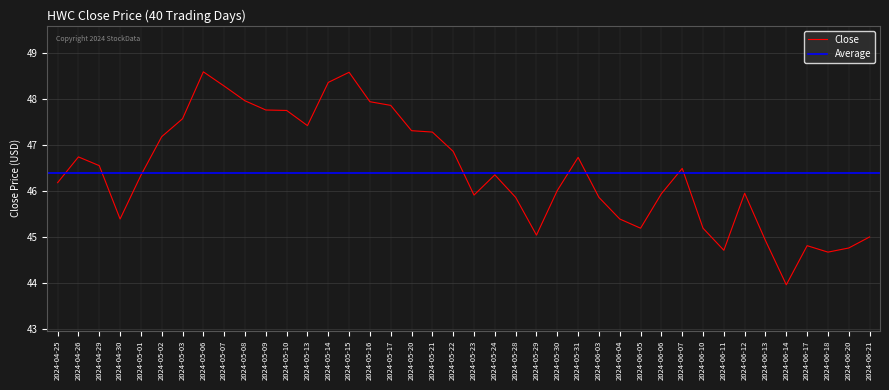

Which has a higher value, 2024-06-06 or 2024-06-17?

2024-06-06